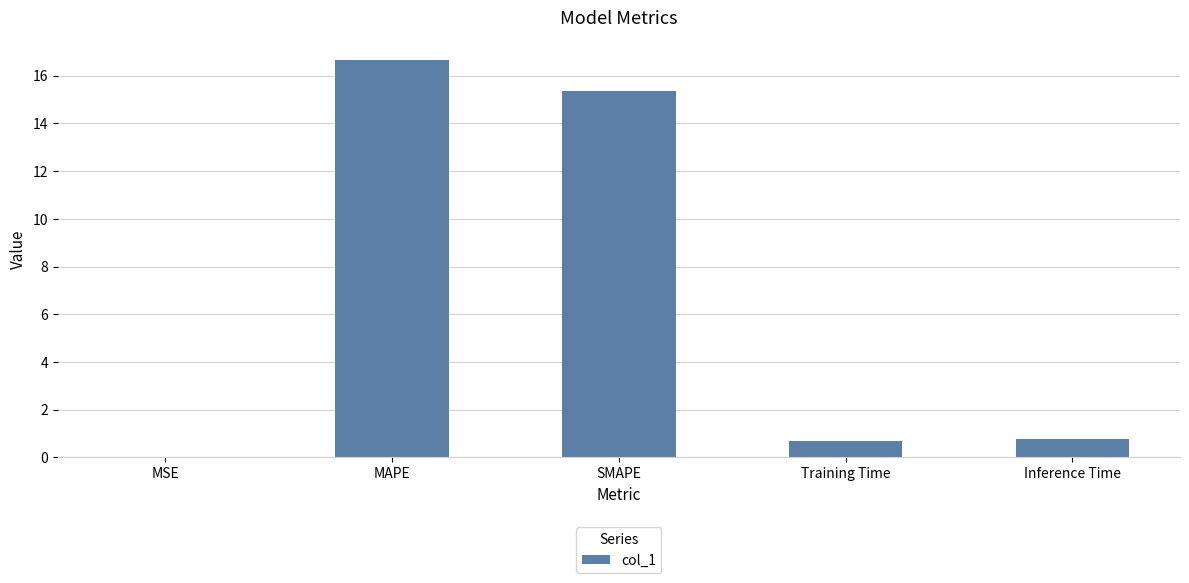

What is the sum of all values?

33.5